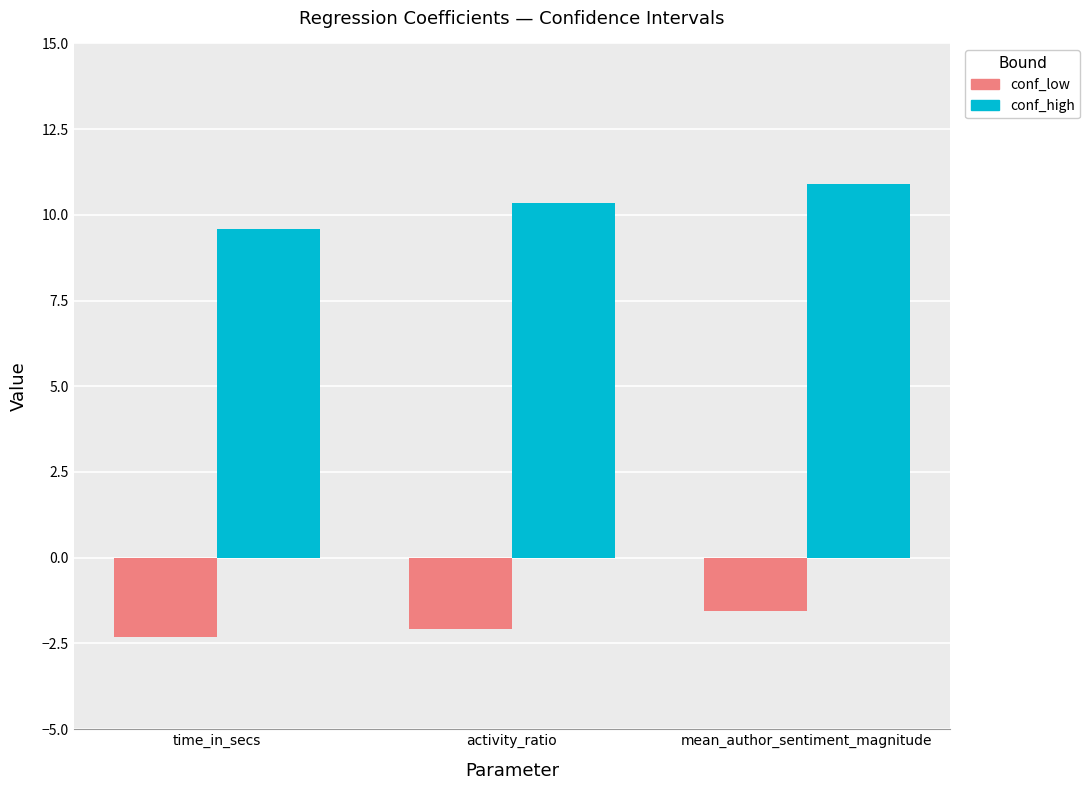

Reading left to right, list all the values displayed in this chart.

conf_low: -2.3	-2.1	-1.5
conf_high: 9.6	10.3	10.9